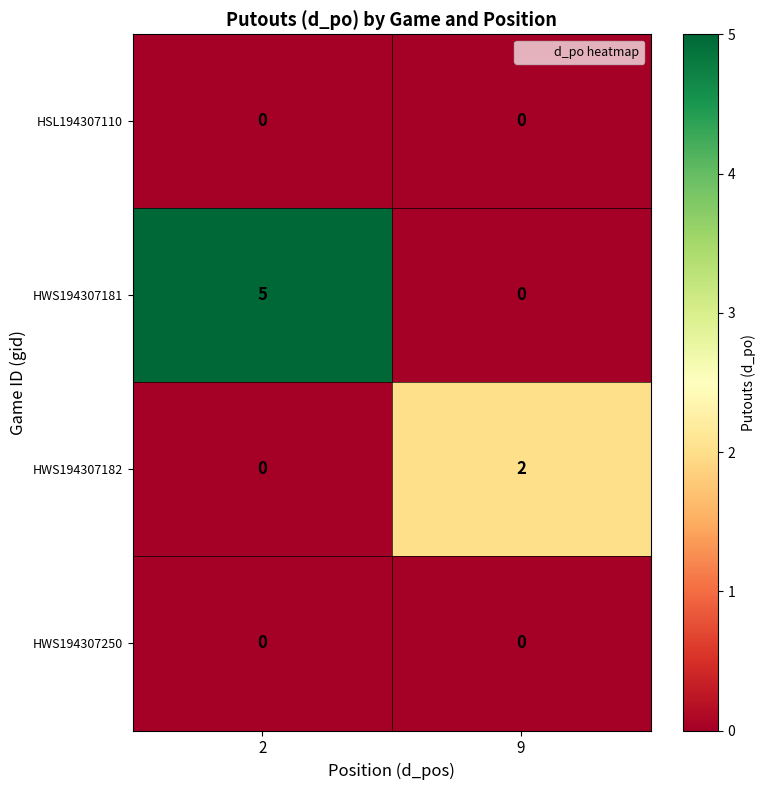

Which series has the largest total across all categories?

HWS194307181